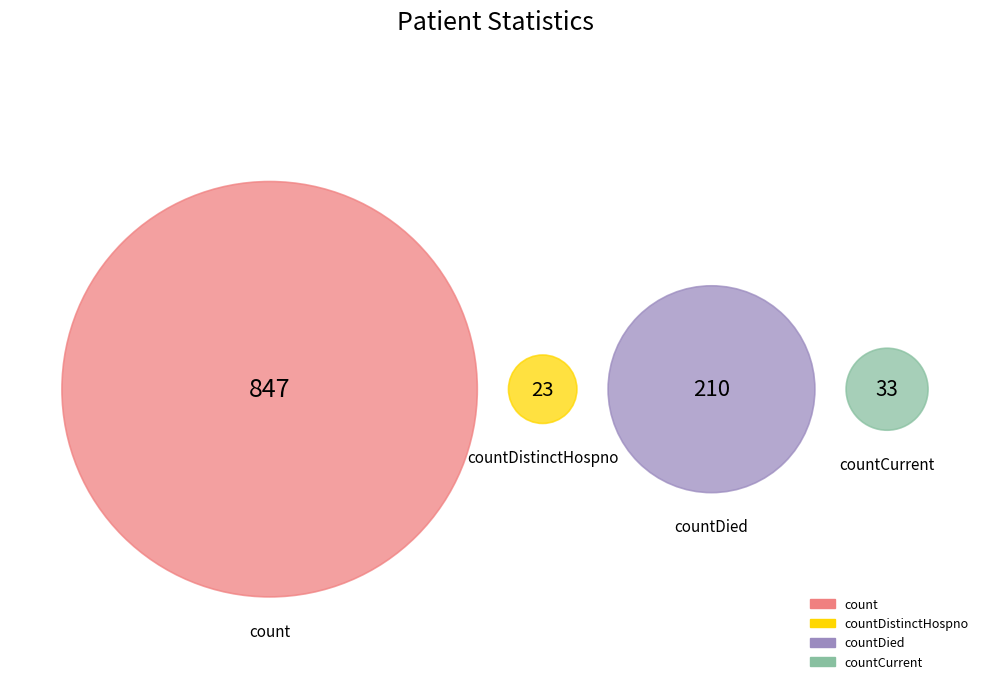

Approximately how many times larger is the value at count compared to countDistinctHospno?

36.8